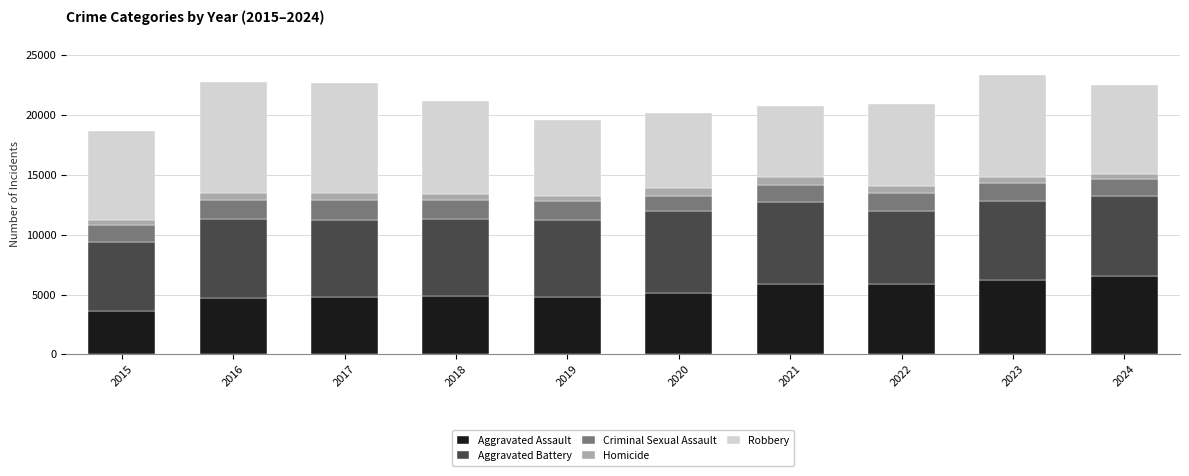

What is the total value across all series at 2020?

20157